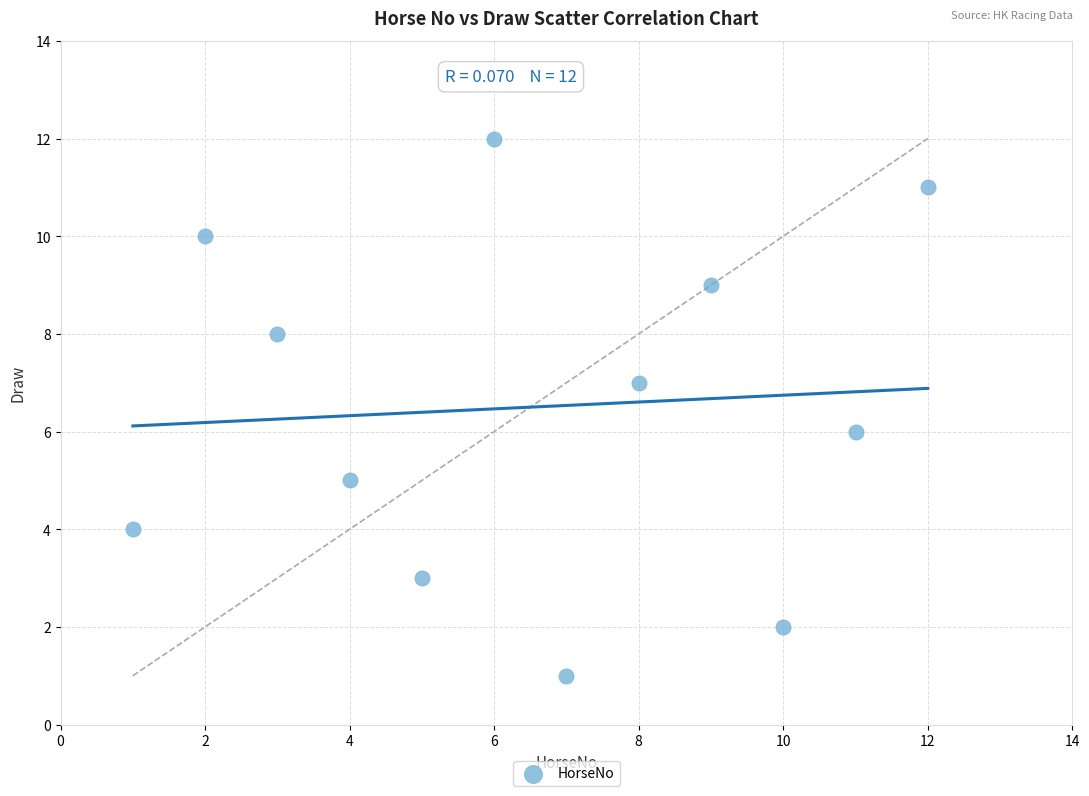

What is the average X value?

6